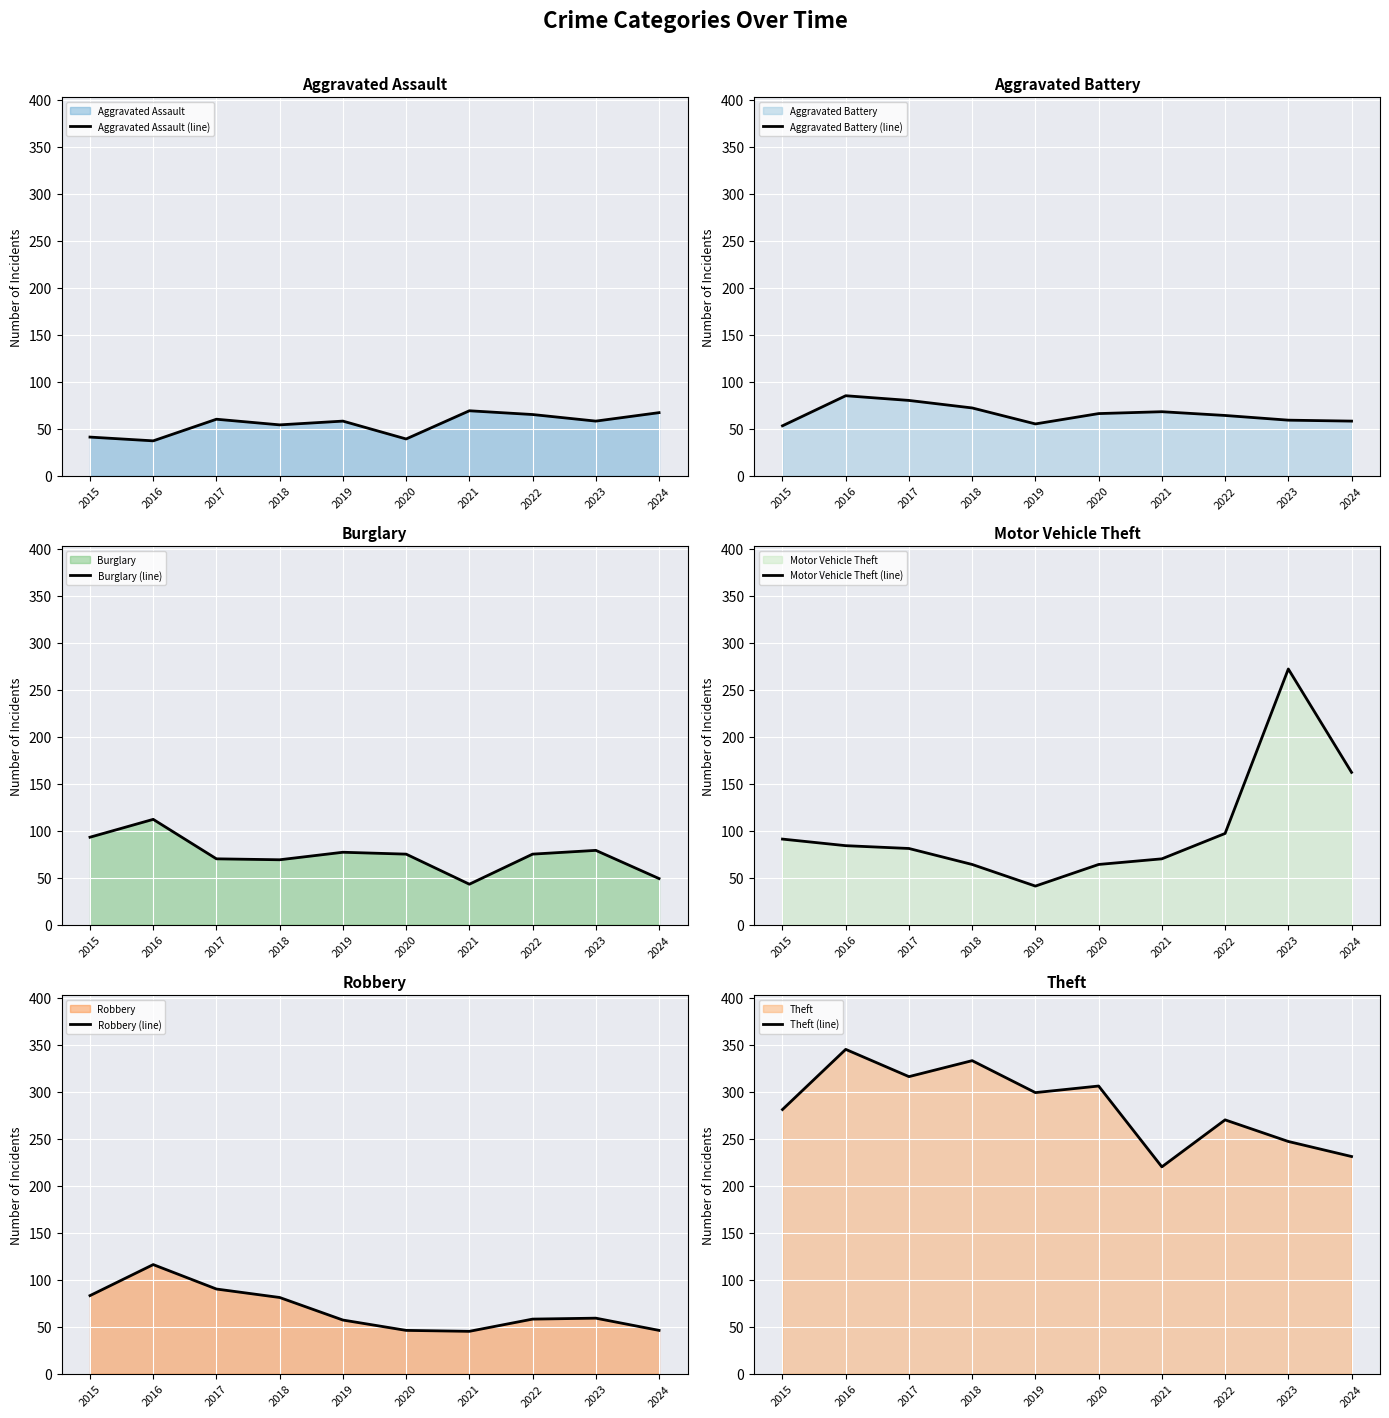

The Aggravated Assault (line) series shows 34 at 2018. True or false?

False